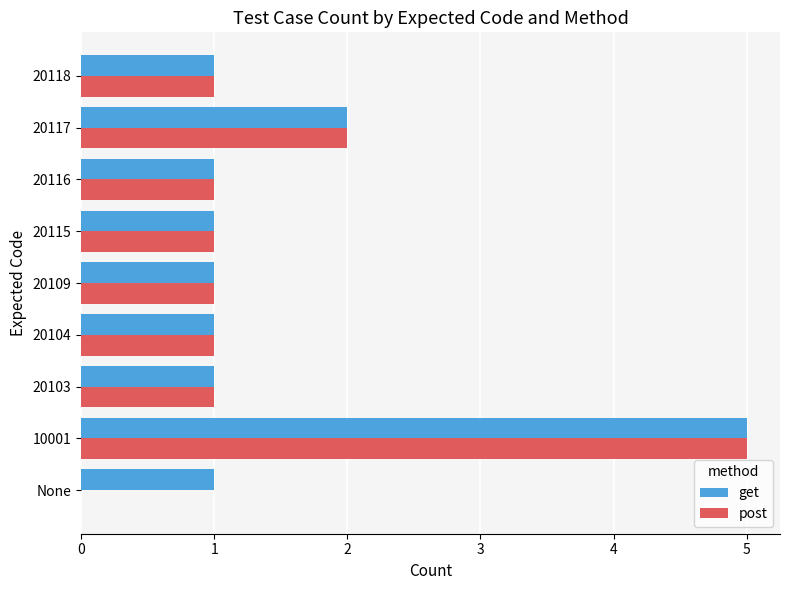

The value of post at 20118 is 1. True or false?

True